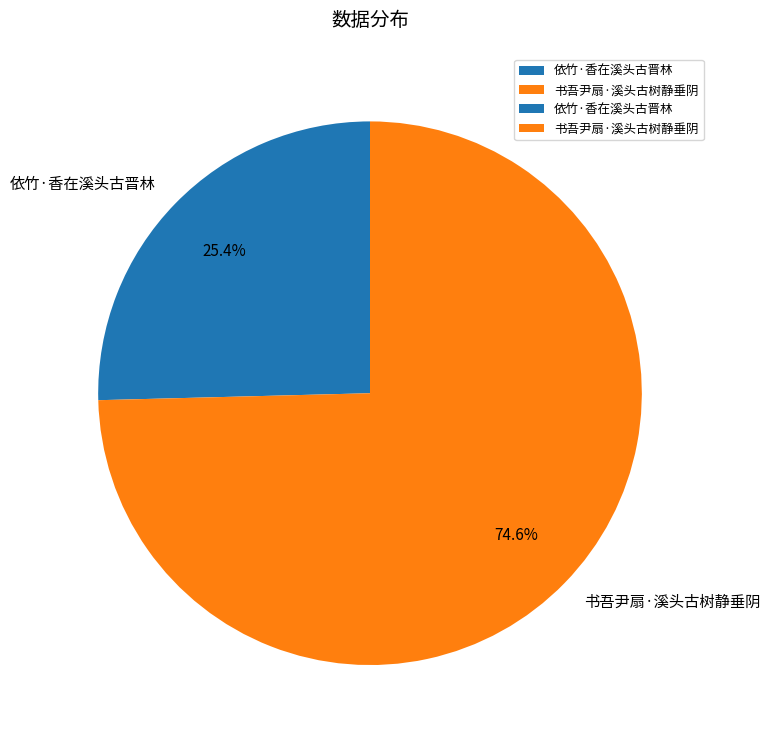

What is the ratio of the value at 书吾尹扇·溪头古树静垂阴 to the value at 依竹·香在溪头古晋林?

2.9